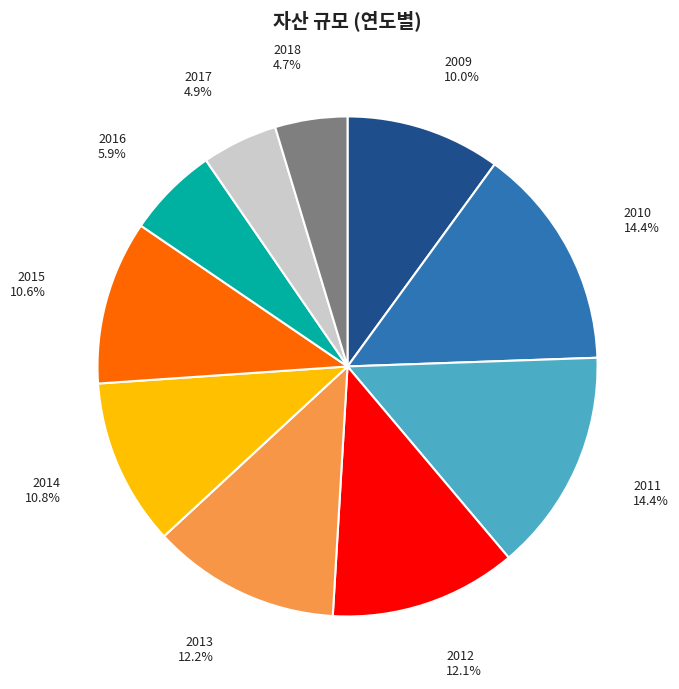

Does any single category account for the majority?

No